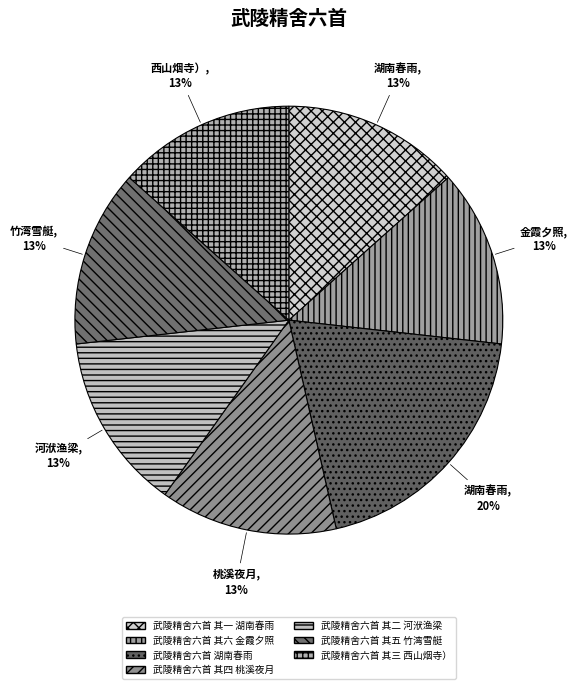

True or false: 武陵精舍六首 其三 西山烟寺） accounts for 13% of the total.

True